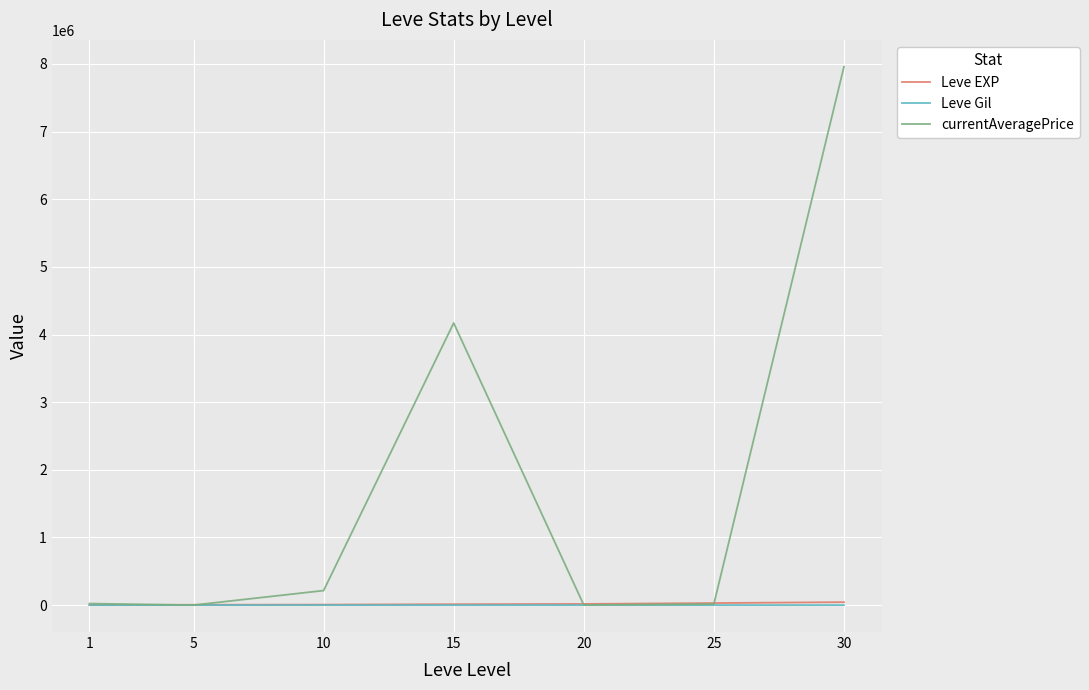

Which series has the largest total across all categories?

currentAveragePrice